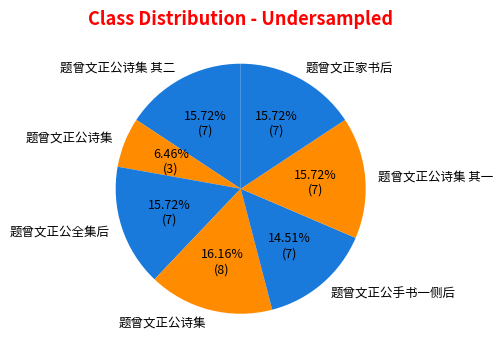

Is there a majority slice in this chart?

No